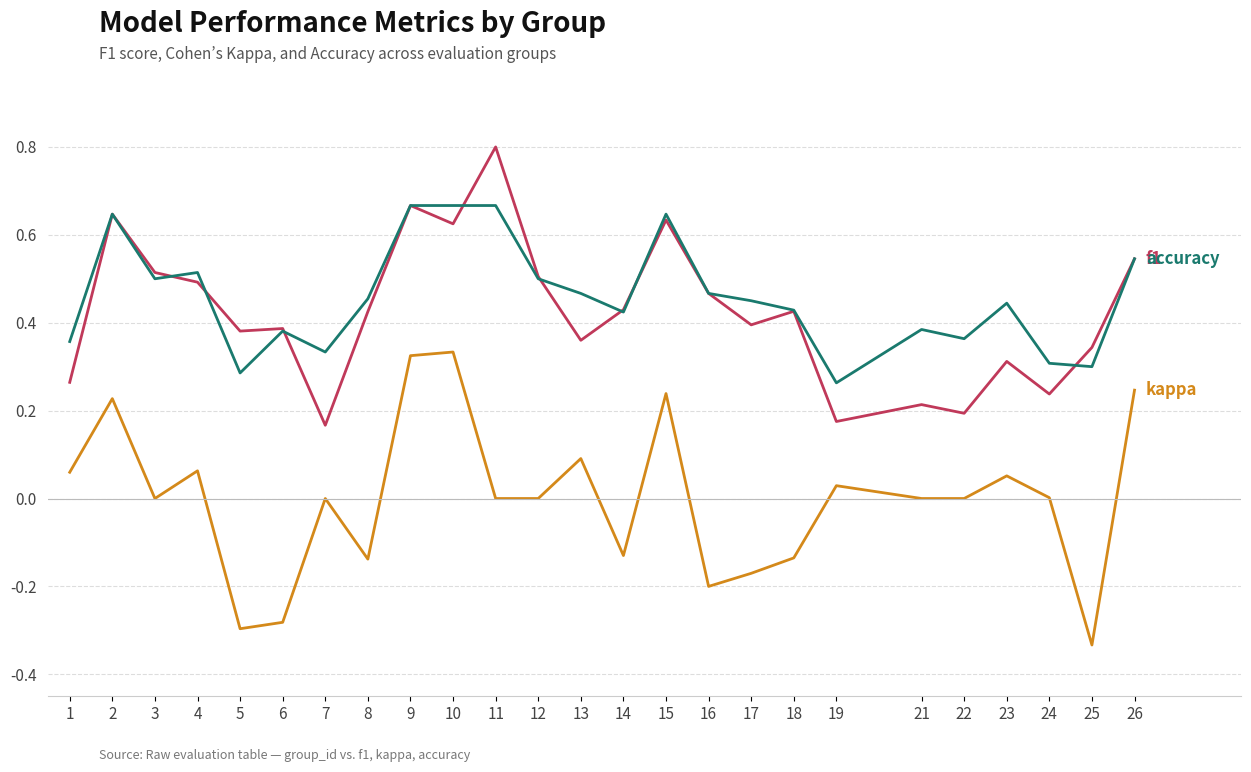

What is the total value across all series at 15?

1.5